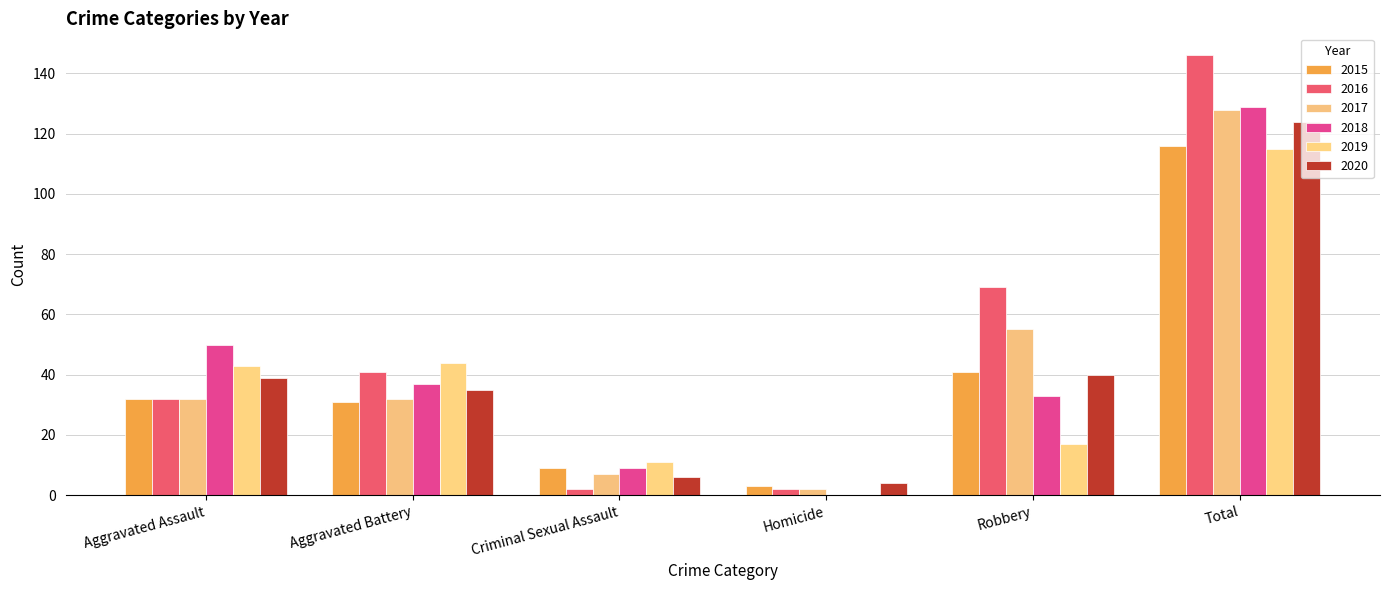

Where does the 2017 series first go above 32?

Robbery